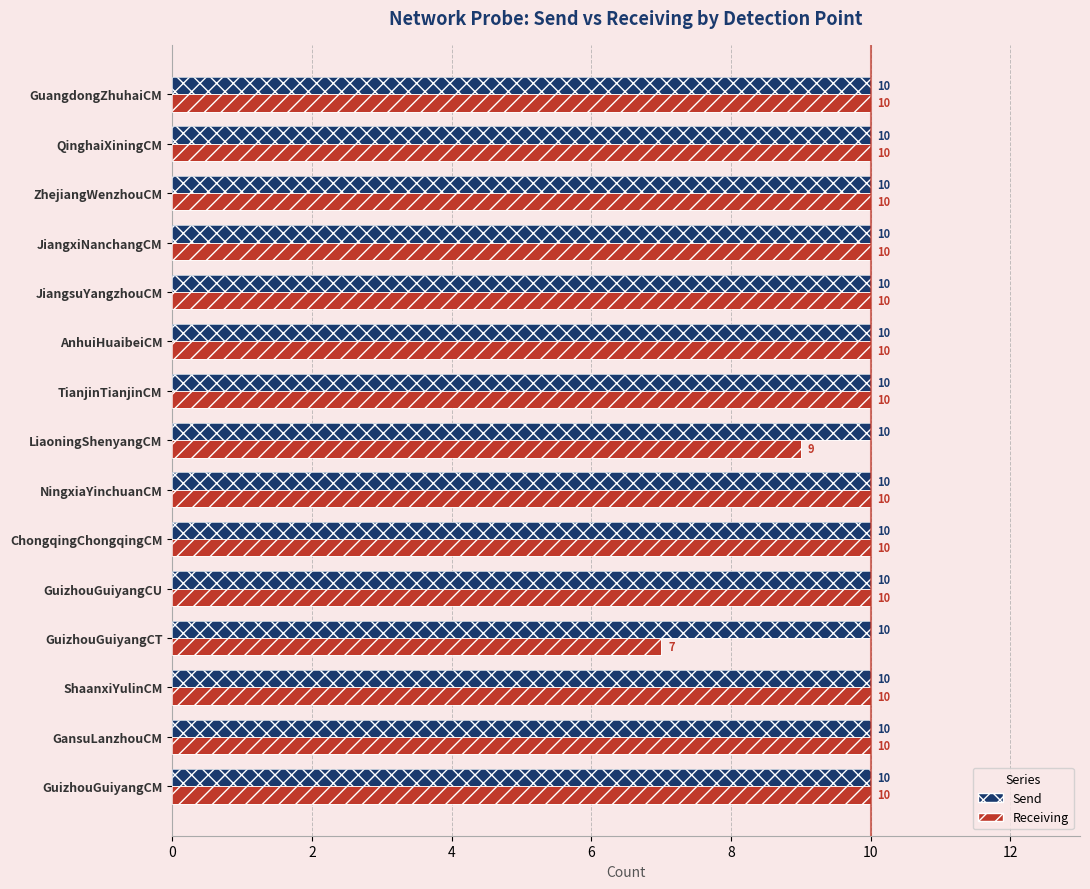

Are the bars horizontal?

Yes